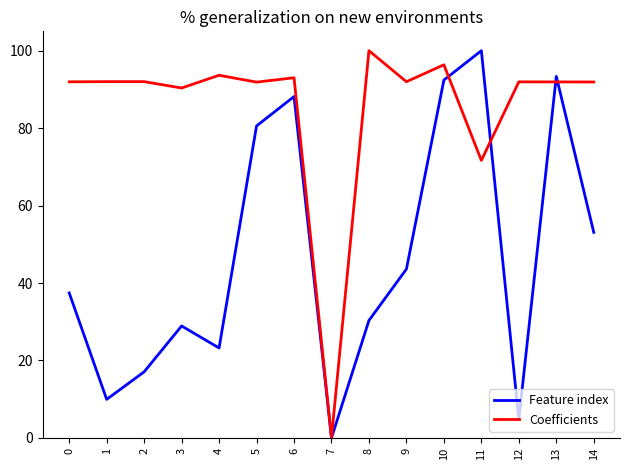

What is the maximum value shown in the chart?

100.0